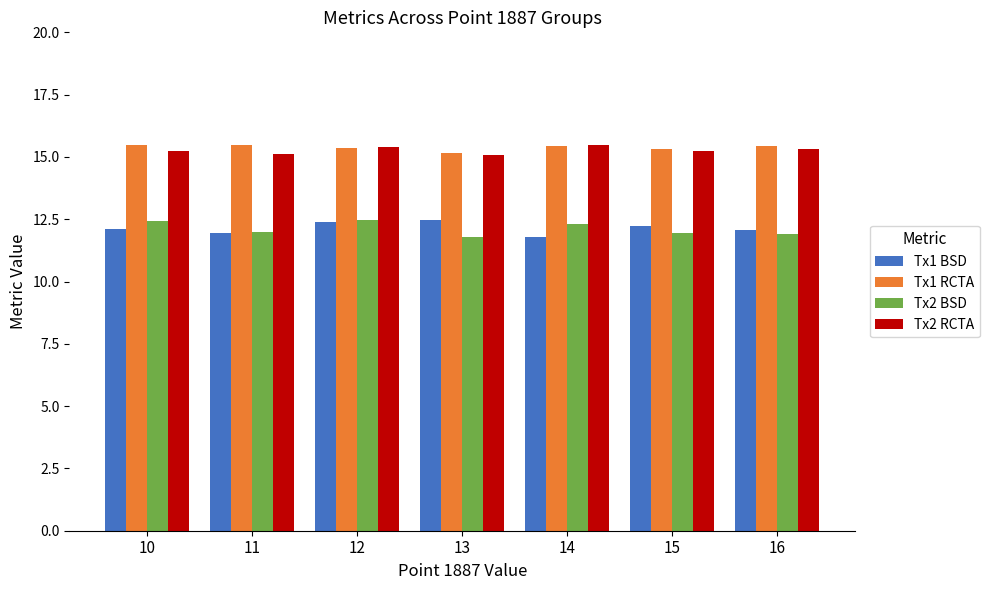

True or false: Tx1 RCTA has a value of 9.0 at 13.

False